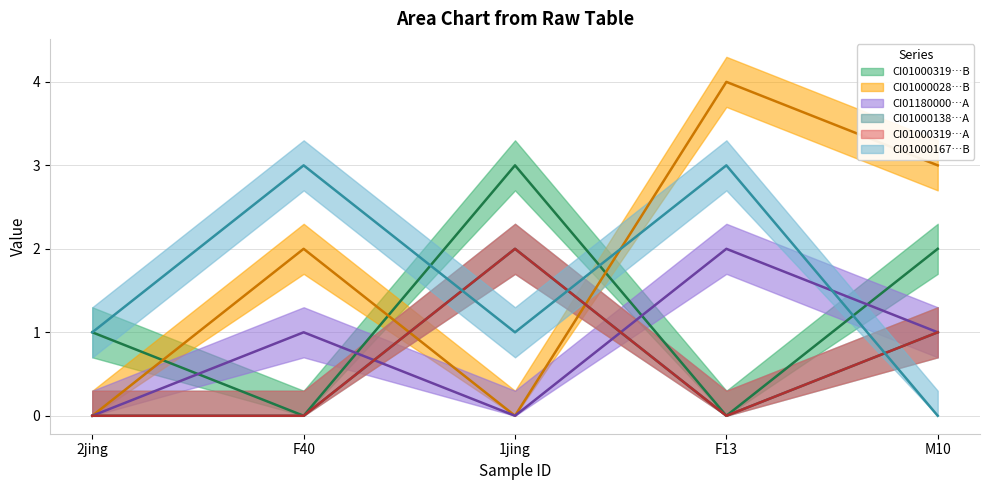

What is the label of the 1st point from the right?

M10